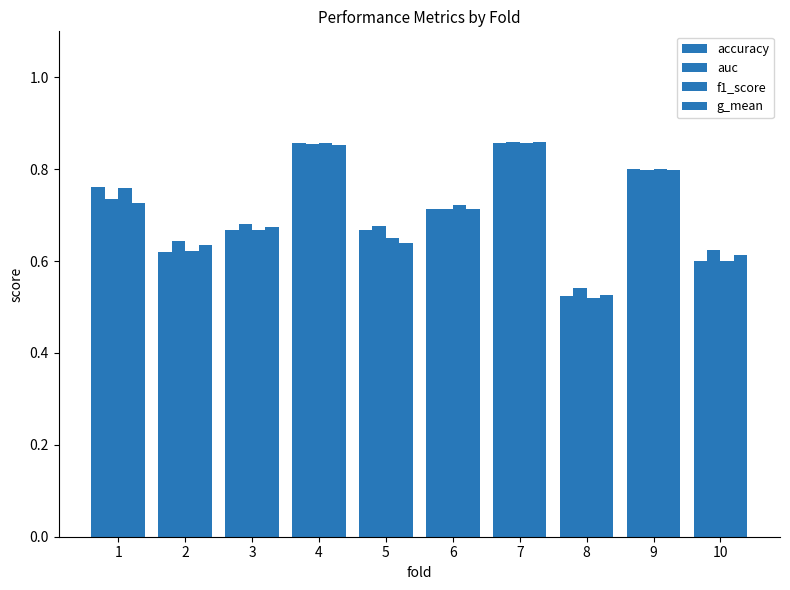

Are the bars horizontal?

No